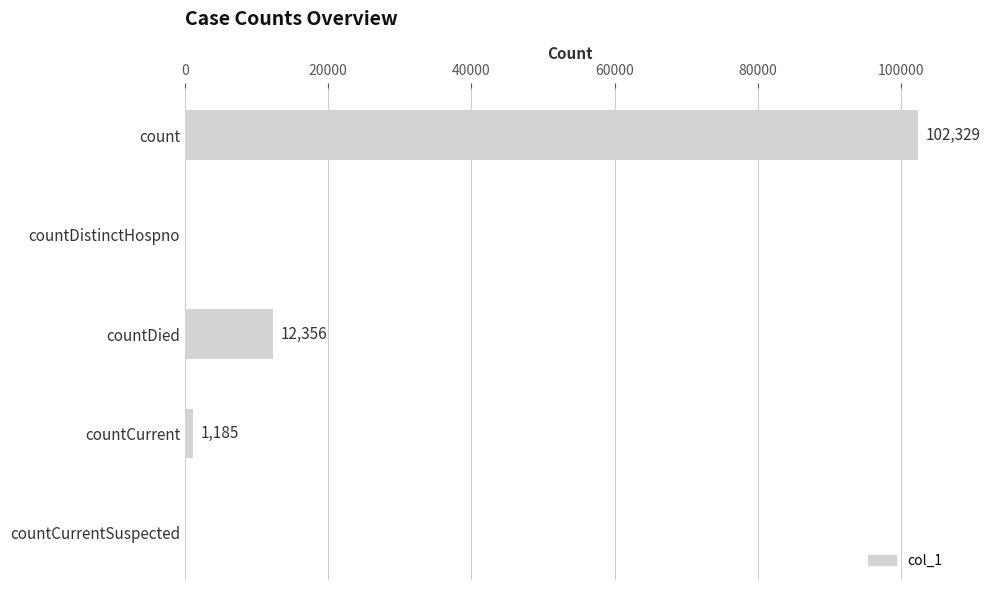

What is the maximum value shown in the chart?

102329